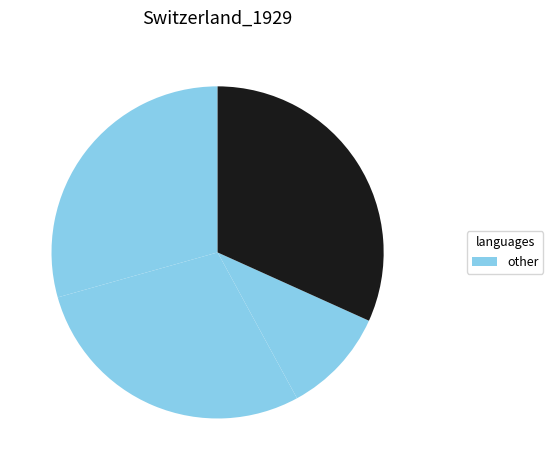

Is there any slice that represents more than half of the pie?

No